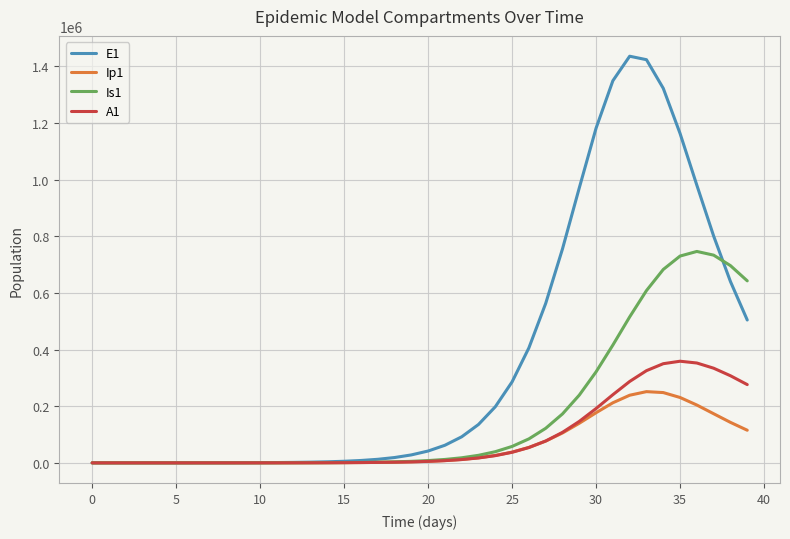

What is the difference between the maximum and minimum values in the Ip1 series?

251530.2